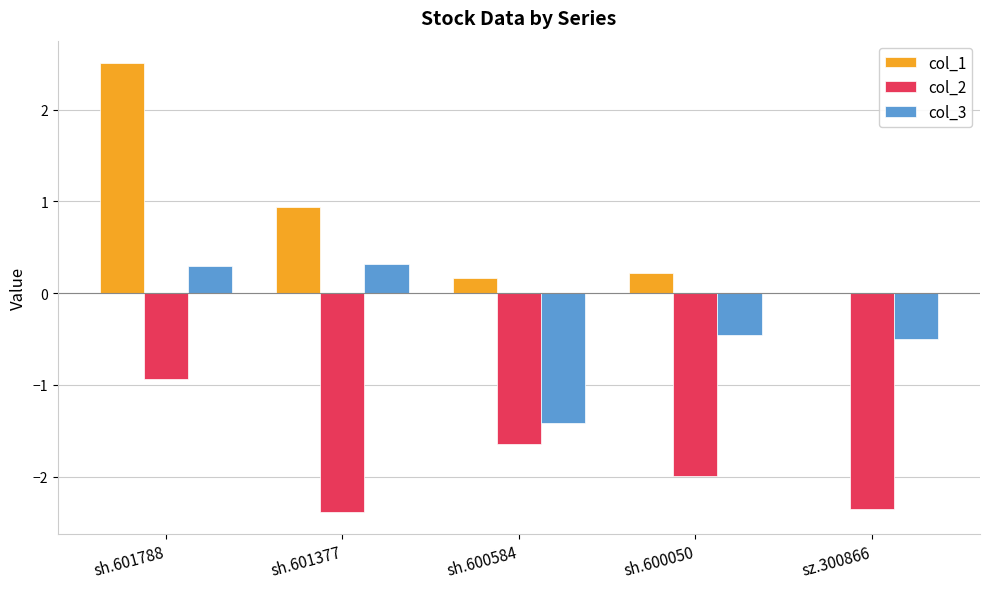

What is the highest value of the col_2 series?

-0.9